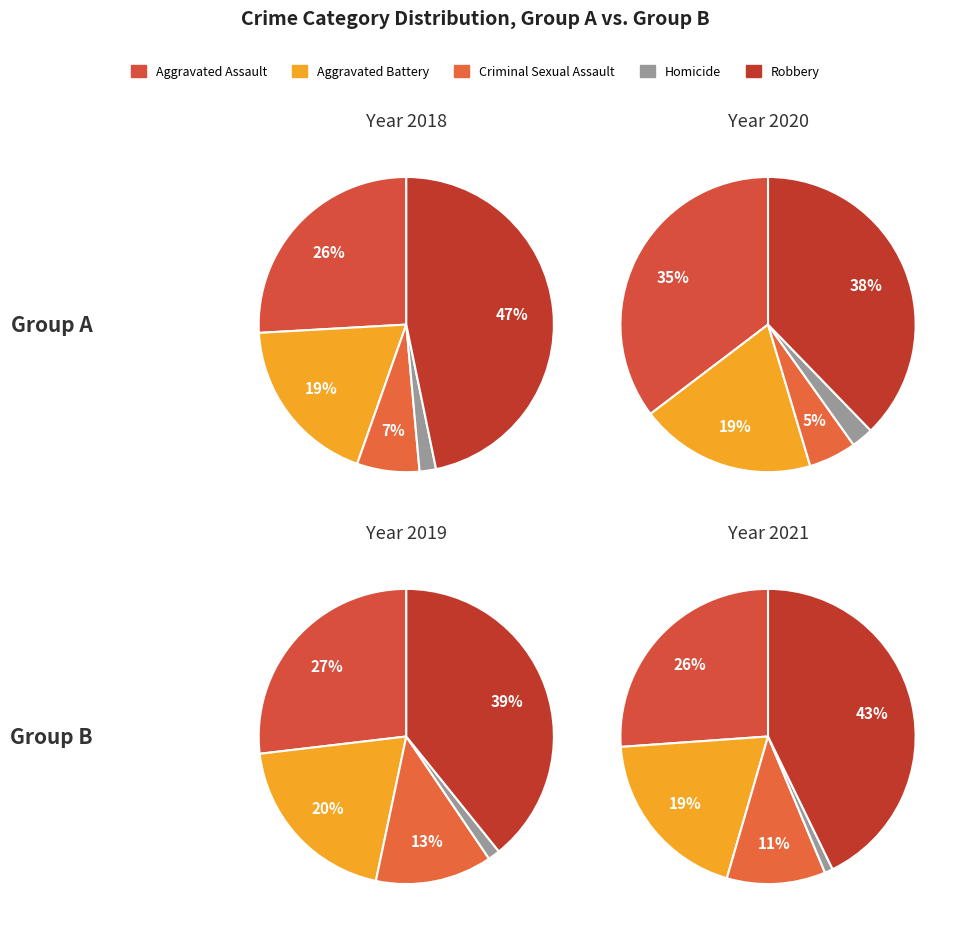

Which series has the largest range (max minus min)?

Robbery